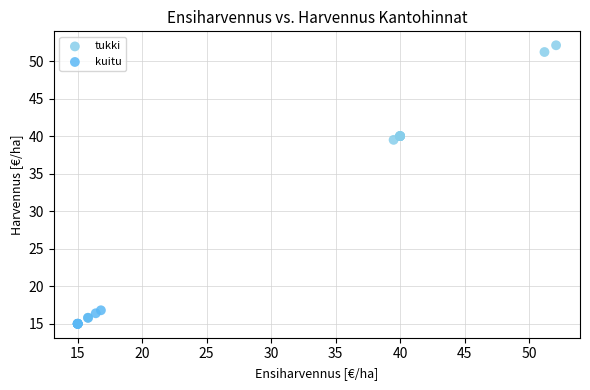

Which series has the widest spread of Y values?

tukki